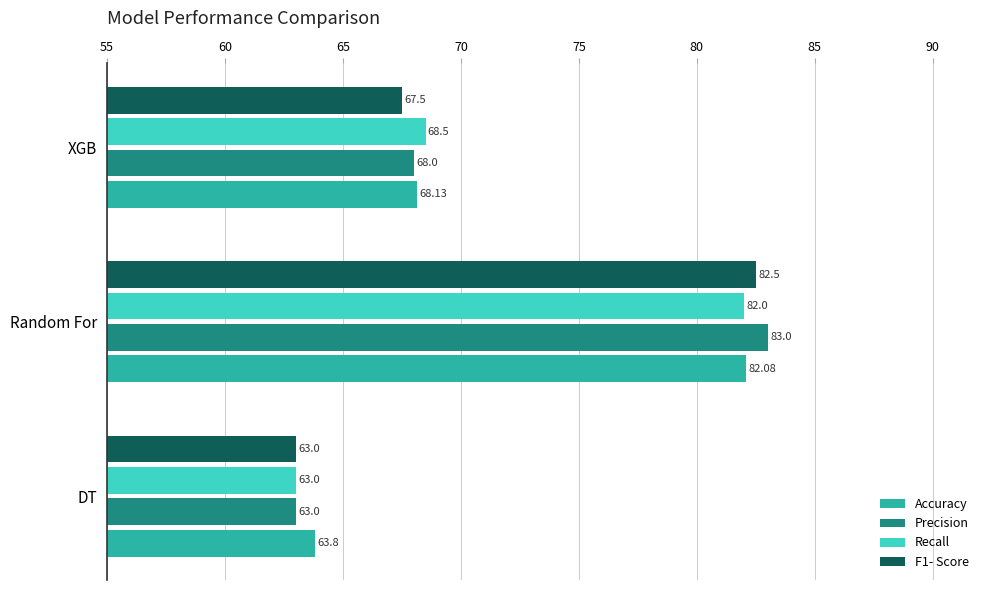

Which category has the highest value across all series?

Random For